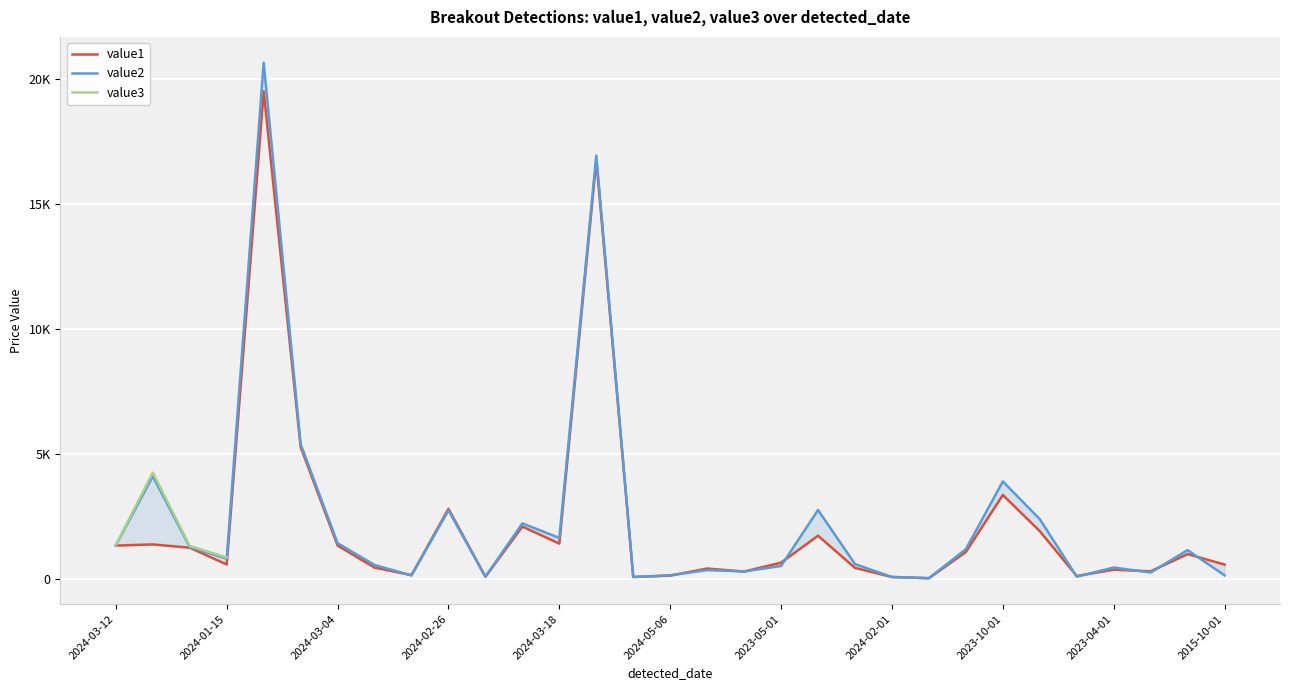

True or false: value1 has a value of 355.7 at 2023-04-01.

True